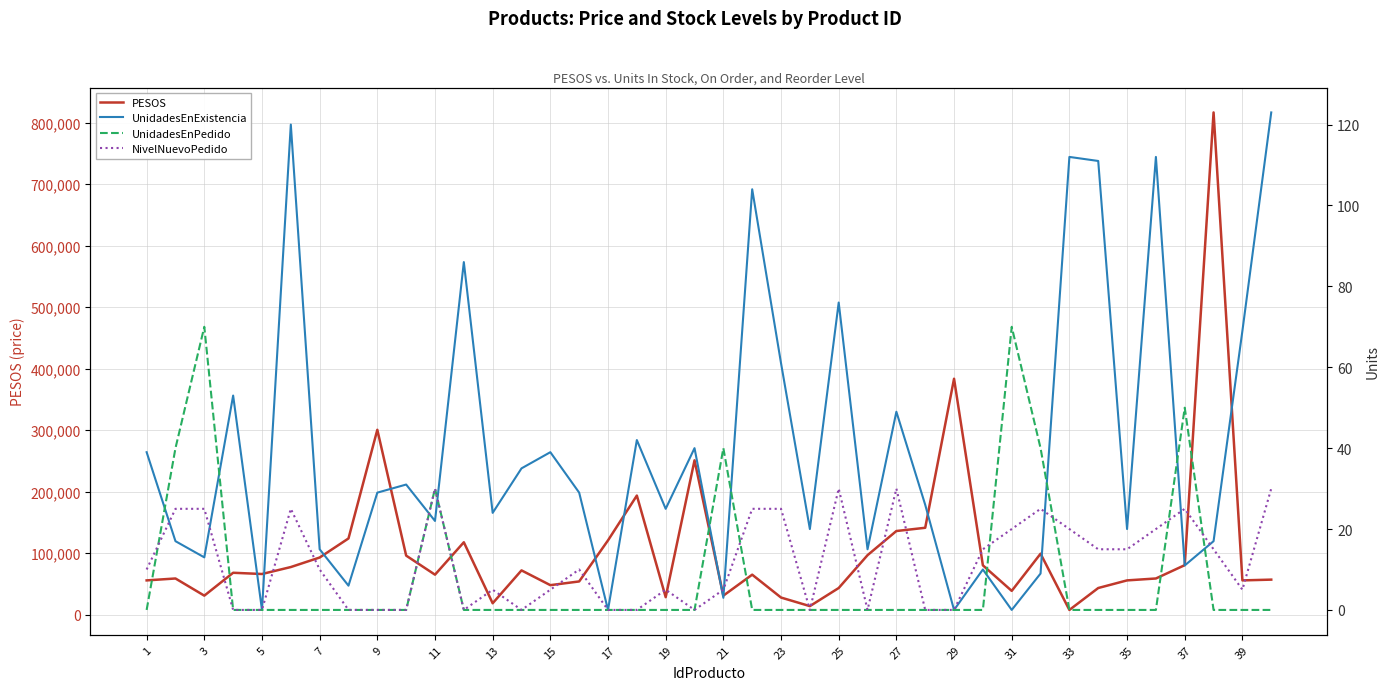

The value of PESOS at 11 is 65100. True or false?

True